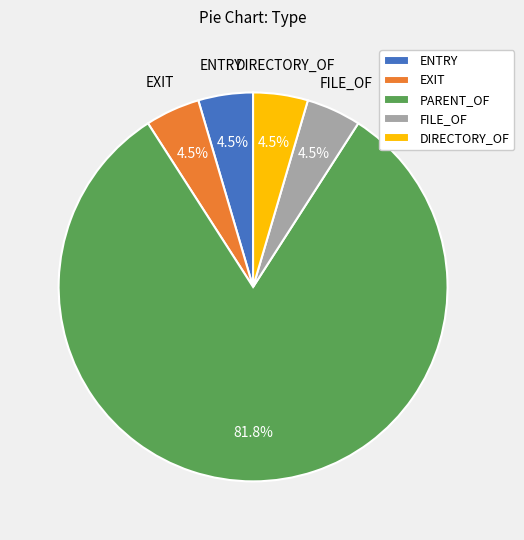

To the nearest percent, what is the difference between the PARENT_OF and ENTRY slice percentages?

77%